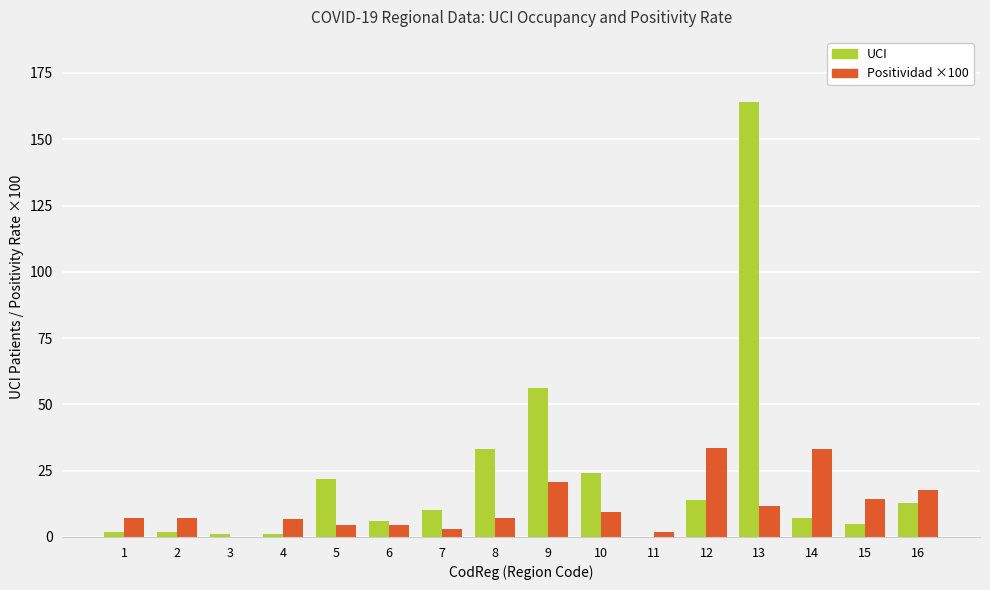

What is the sum of the UCI values at 7 and 9?

66.0